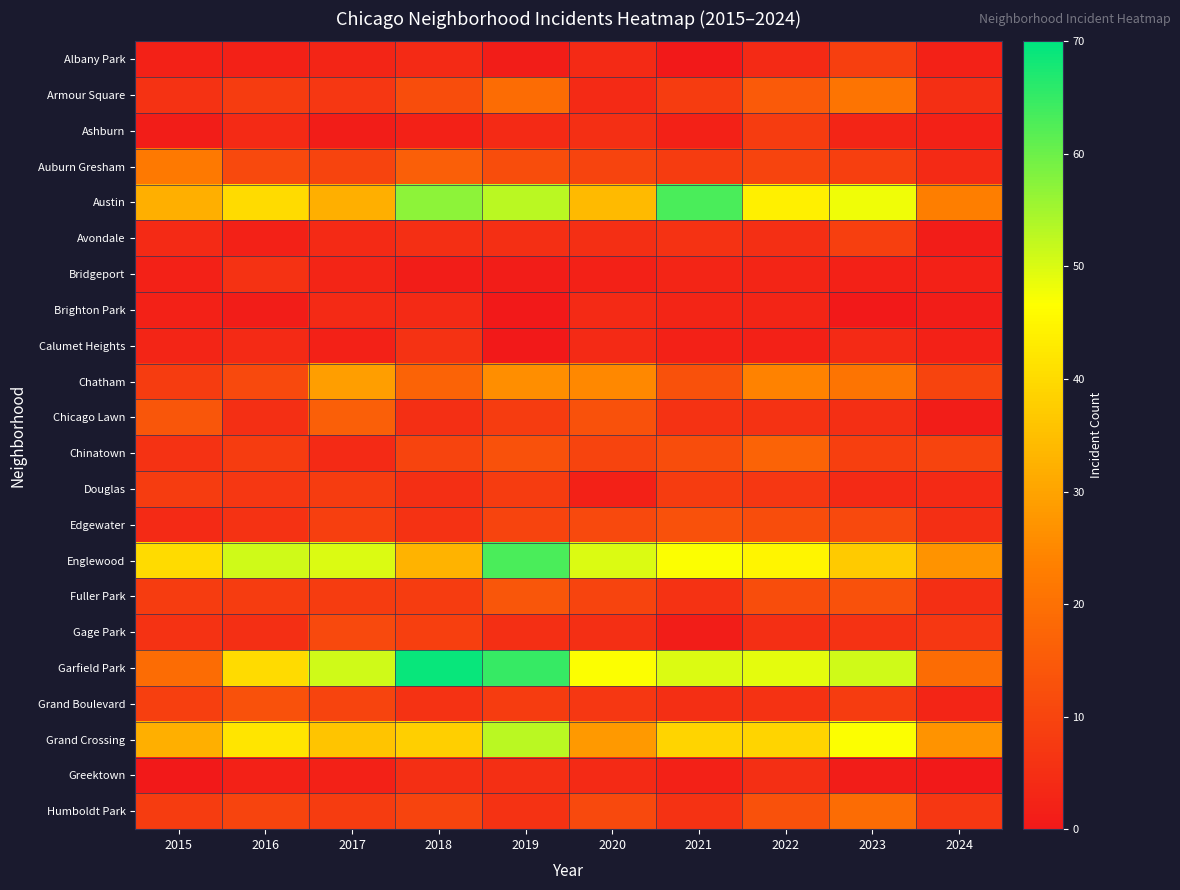

What is the total value across all series at 2016?

286